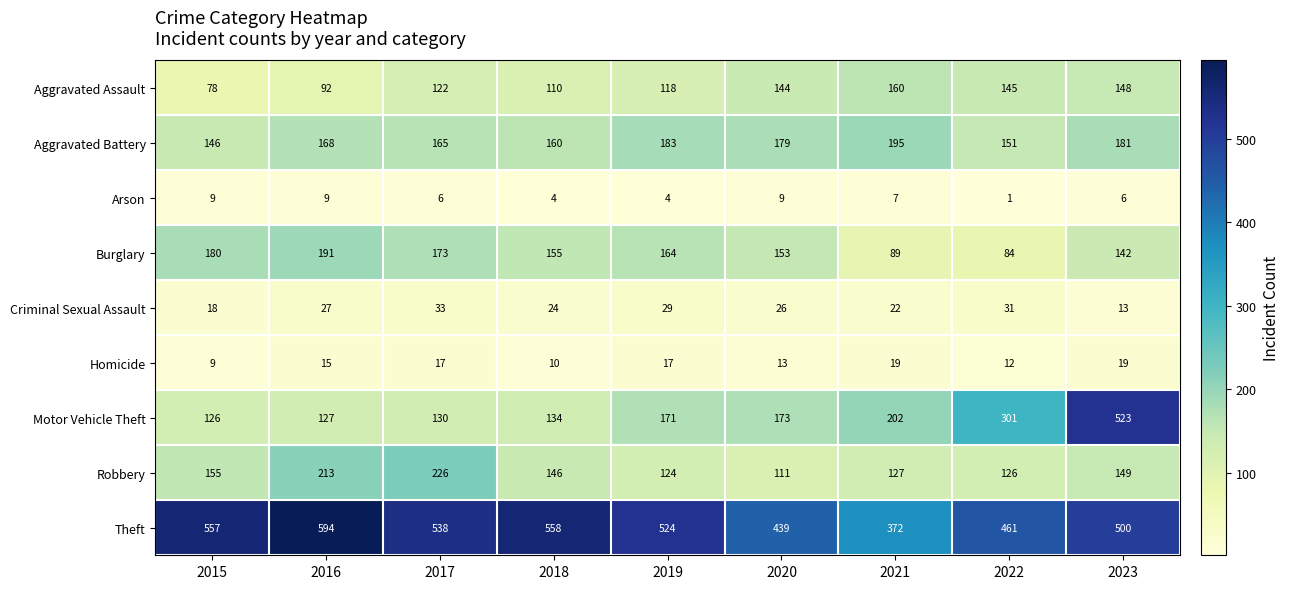

Count the number of categories in the chart.

9